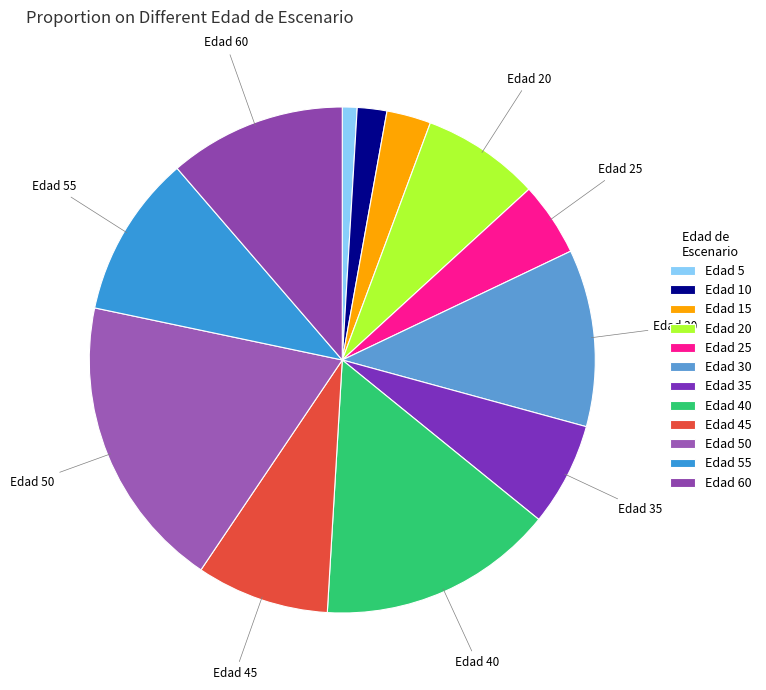

Count the number of slices in the pie.

12